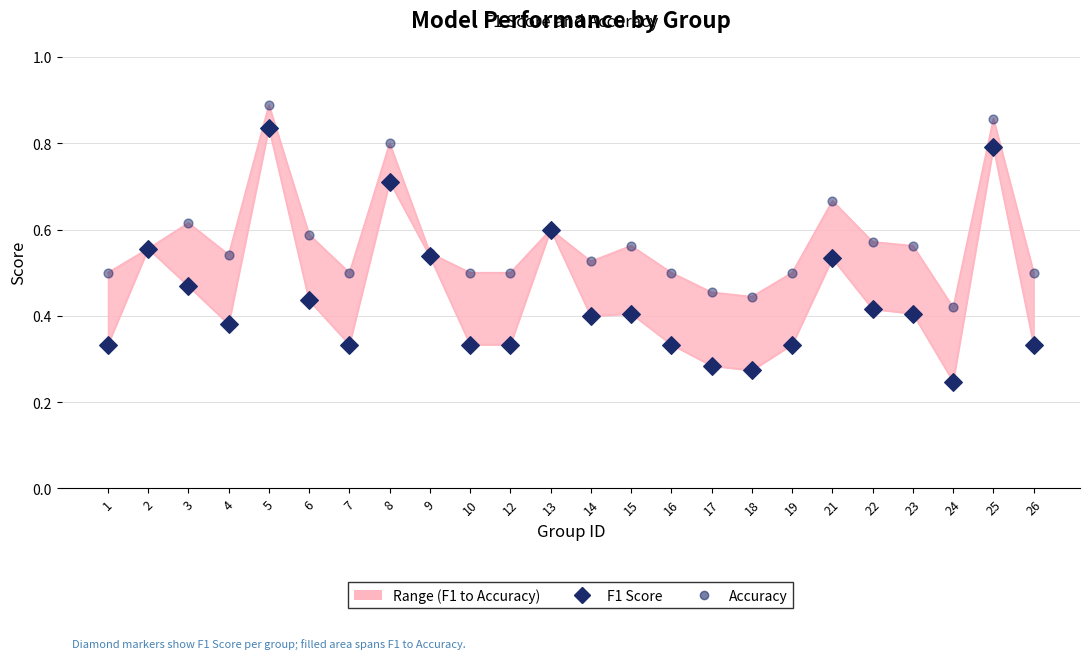

What is the total value across all series at 9?

1.1